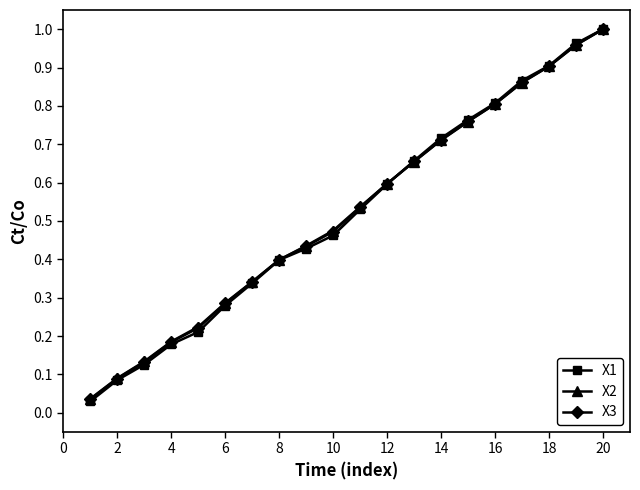

Which series has the widest spread of values?

X1